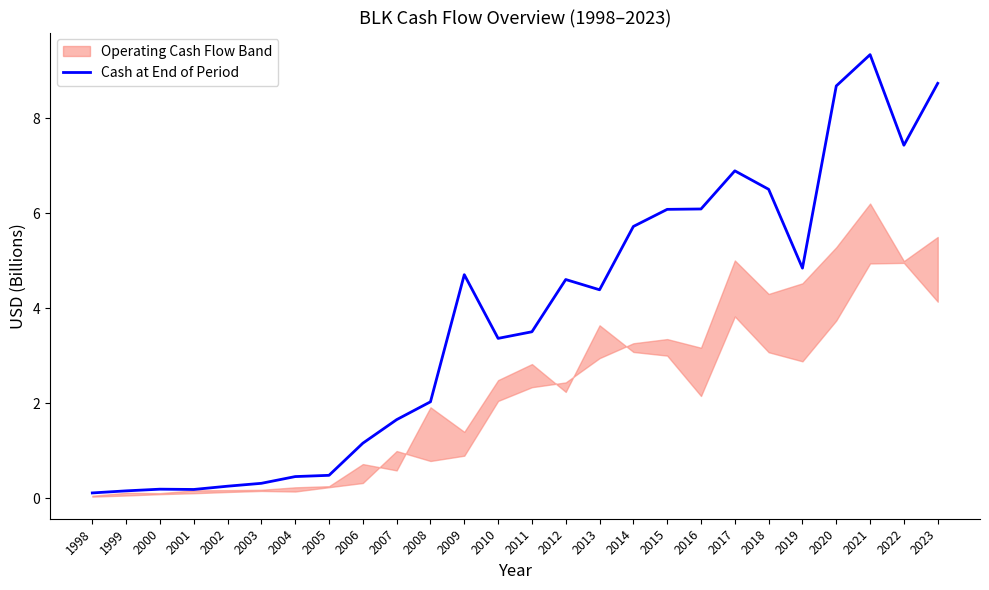

Reading left to right, list all the values displayed in this chart.

1998=0.1	1999=0.2	2000=0.2	2001=0.2	2002=0.3	2003=0.3	2004=0.5	2005=0.5	2006=1.2	2007=1.7	2008=2.0	2009=4.7	2010=3.4	2011=3.5	2012=4.6	2013=4.4	2014=5.7	2015=6.1	2016=6.1	2017=6.9	2018=6.5	2019=4.8	2020=8.7	2021=9.3	2022=7.4	2023=8.7